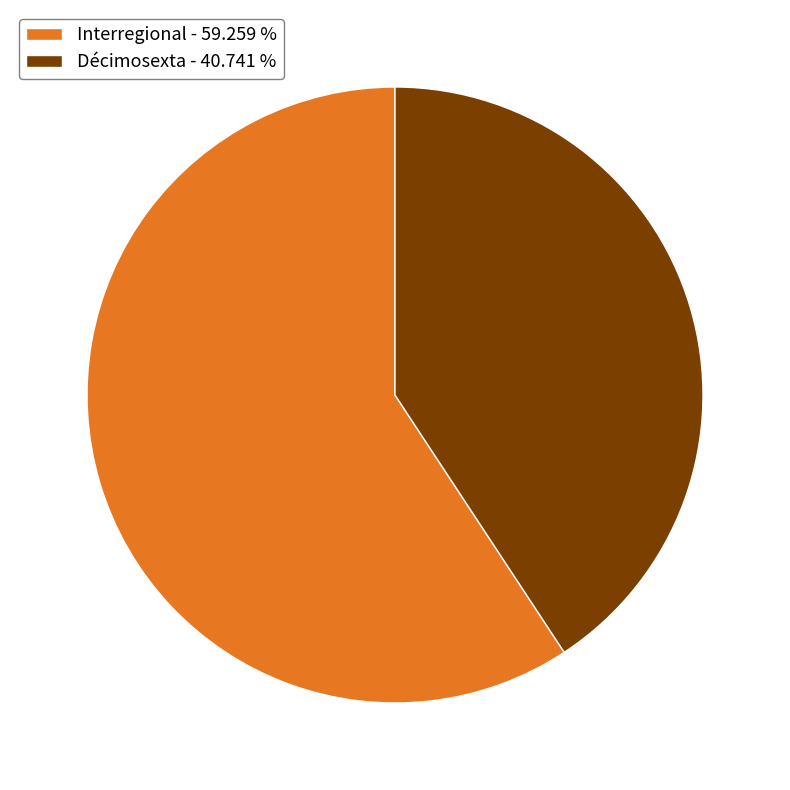

How many segments does this pie chart have?

2